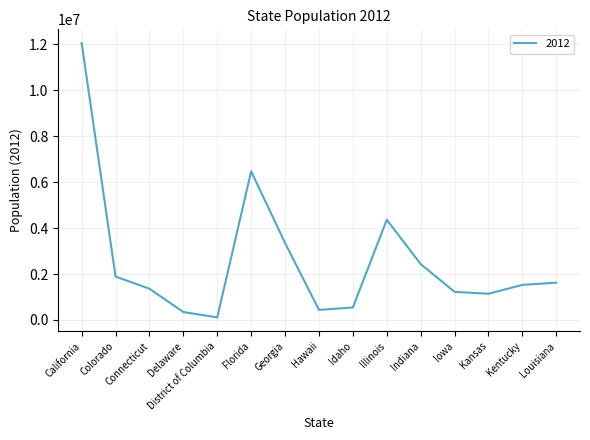

Approximately how many times larger is the value at Kentucky compared to Connecticut?

1.1